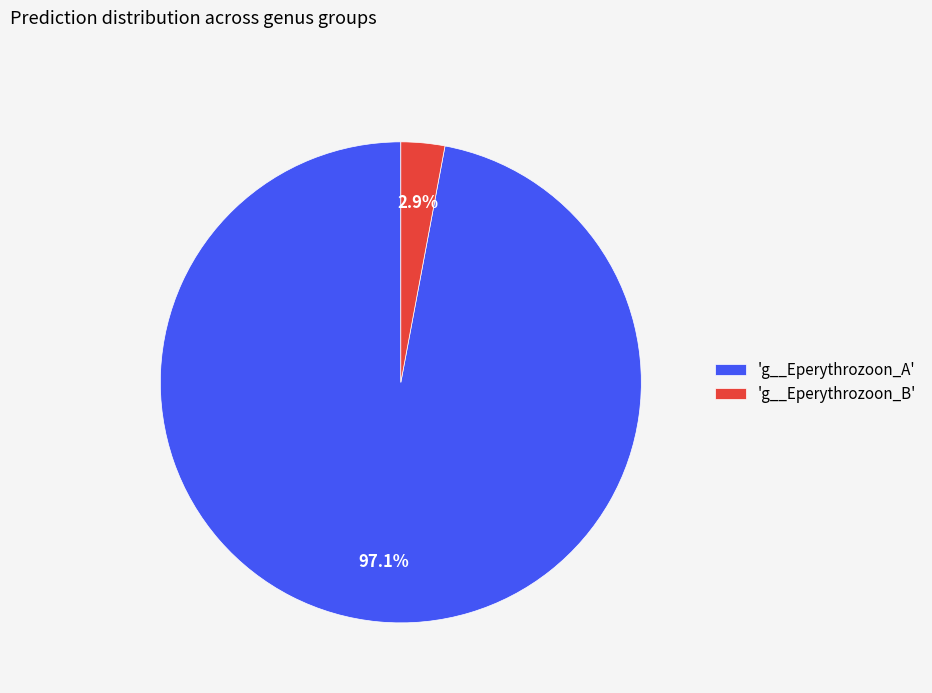

Is there a majority slice in this chart?

Yes